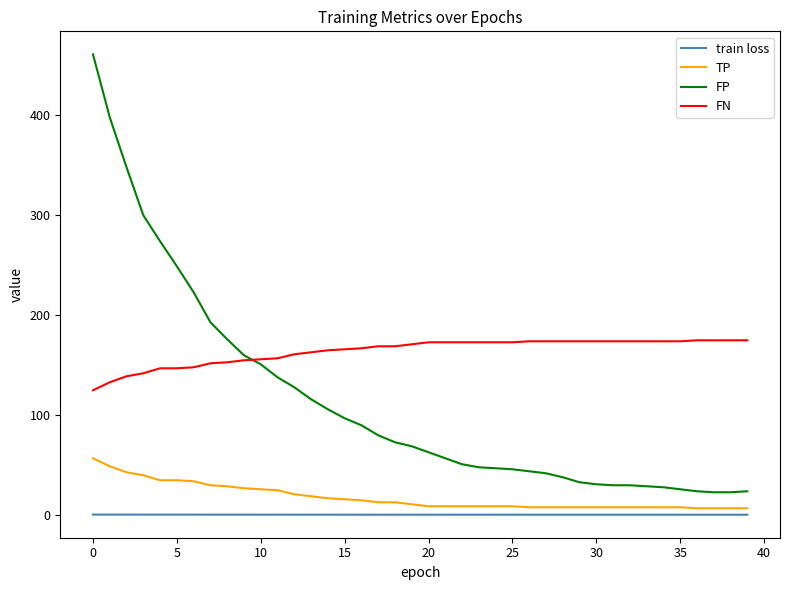

What is the greatest value displayed?

461.0